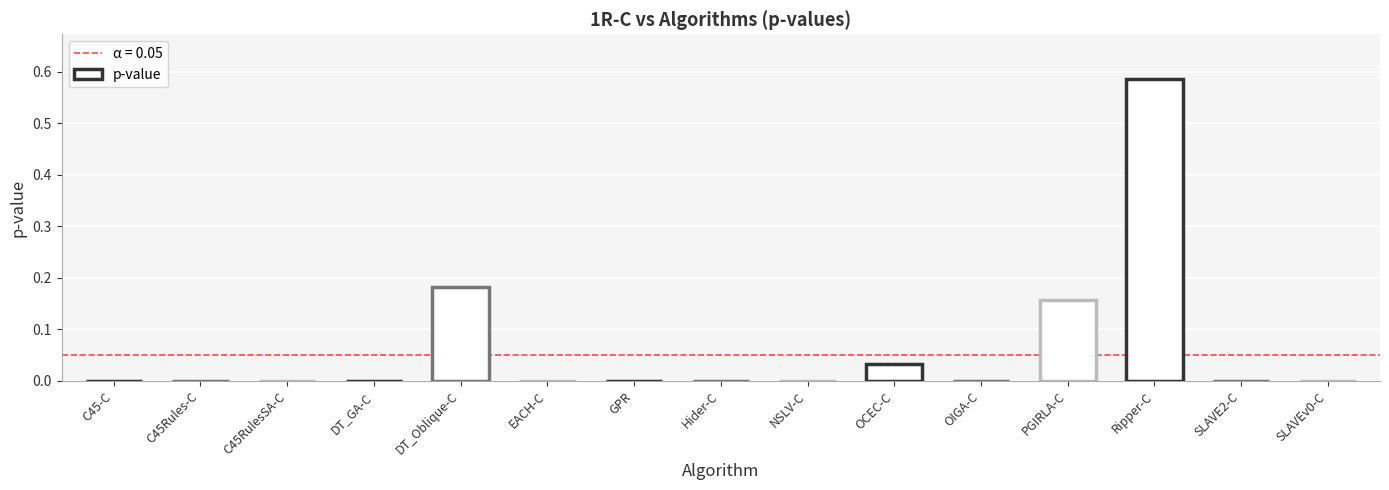

At which category does the chart reach its peak across all series?

Ripper-C